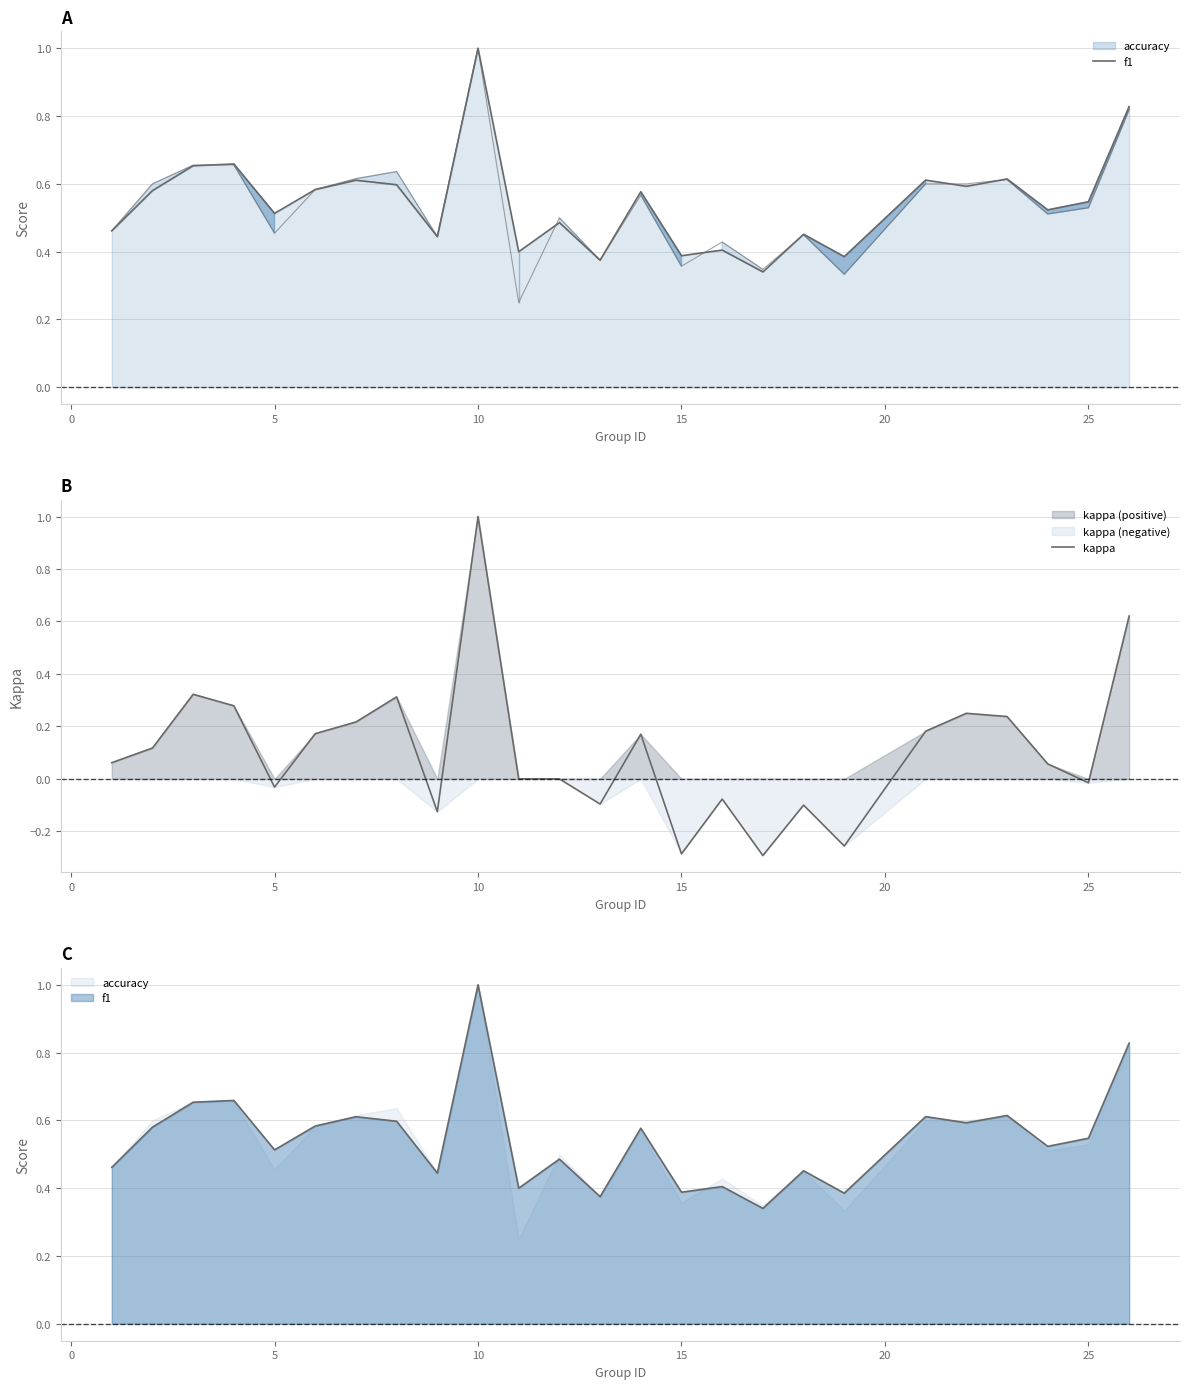

In kappa, how many points are lower than both neighbors (excluding endpoints)?

7